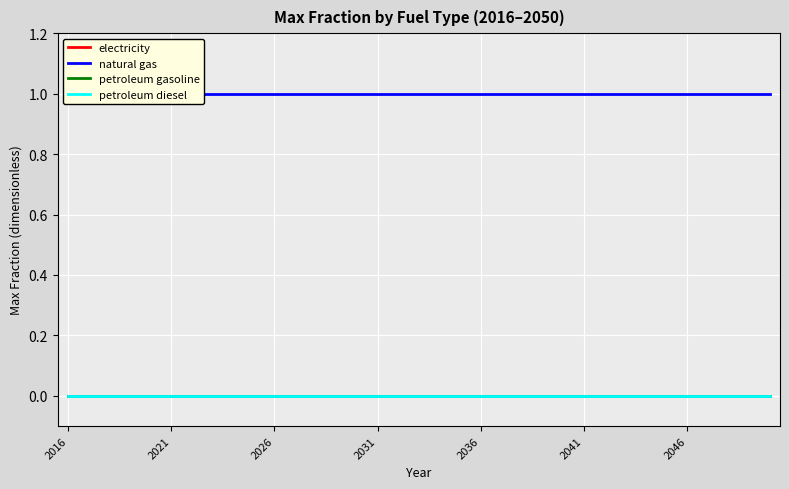

True or false: petroleum diesel and natural gas cross at least once.

False